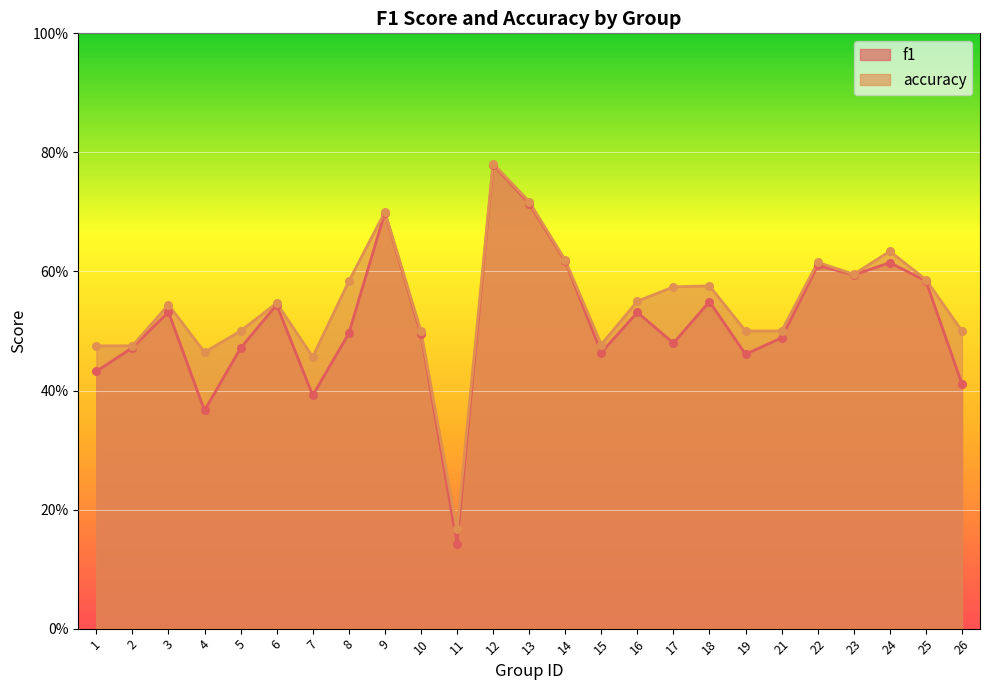

What is the total value across all series at 21?

1.0